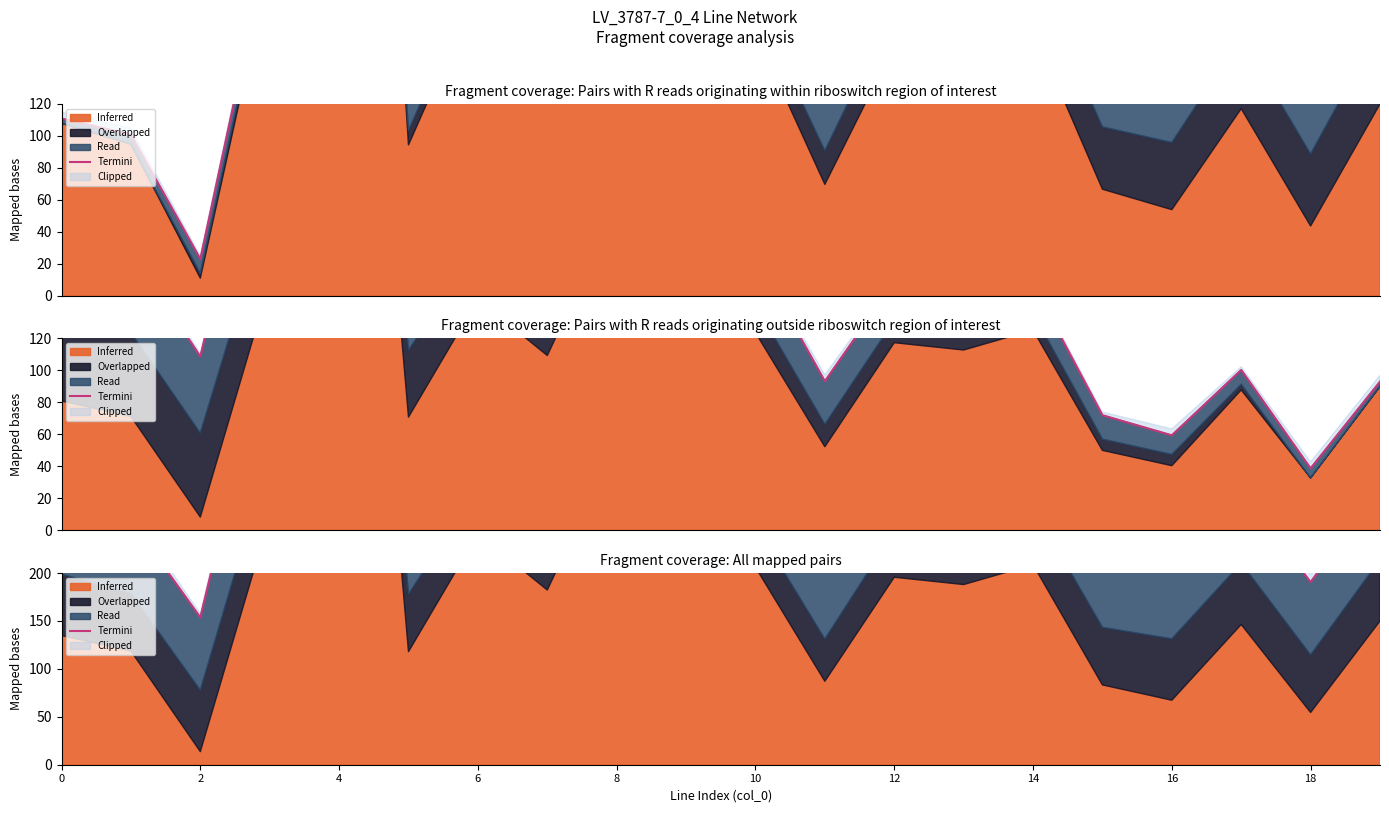

How many data points are less than 314?

10